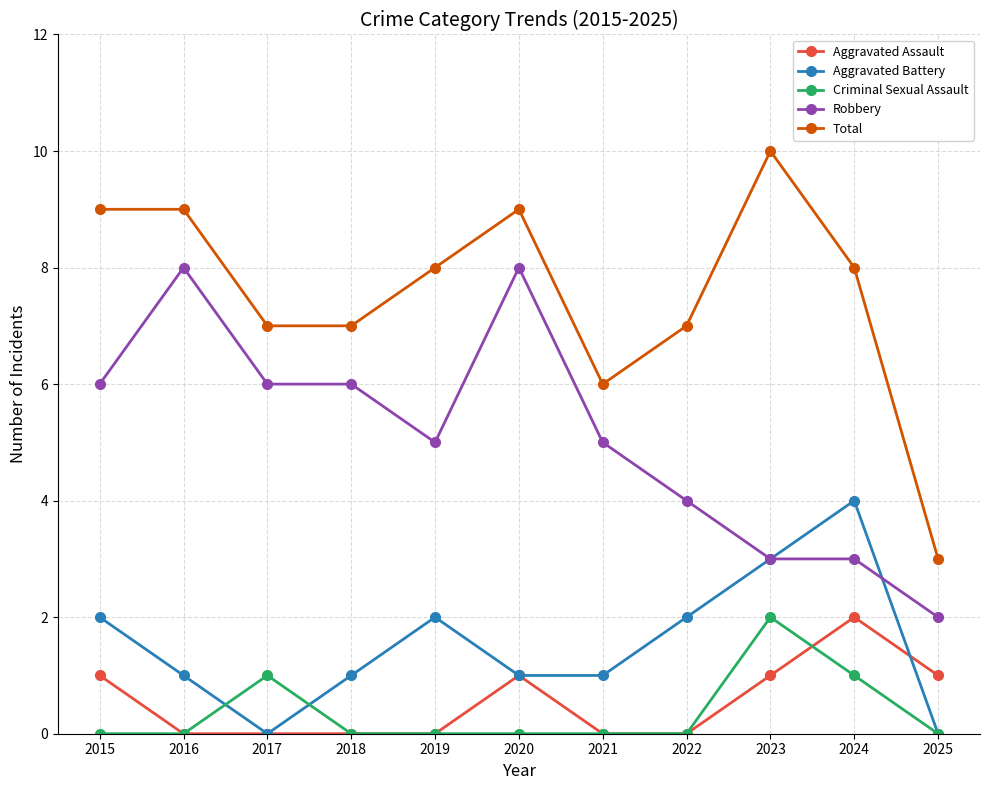

Rank the series at 2015 from highest to lowest value.

Total, Robbery, Aggravated Battery, Aggravated Assault, Criminal Sexual Assault